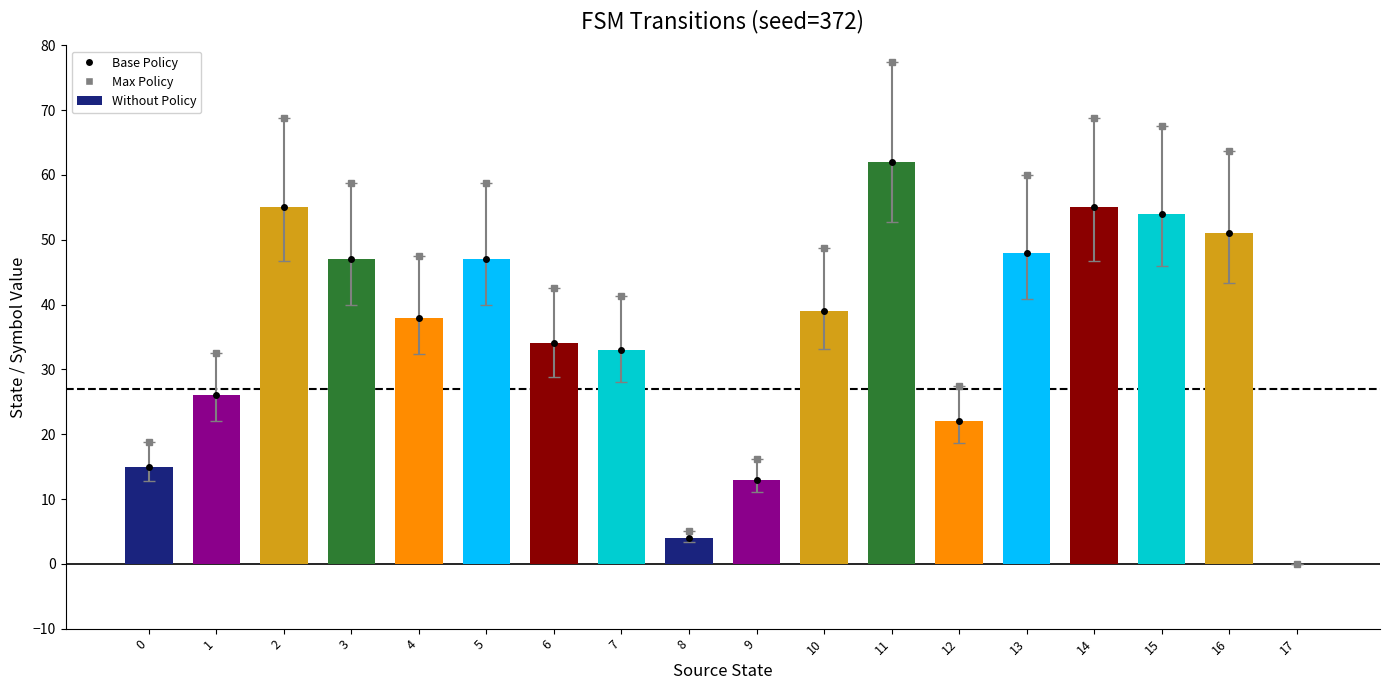

Is it true that destination_state equals 4.6 at 0?

False